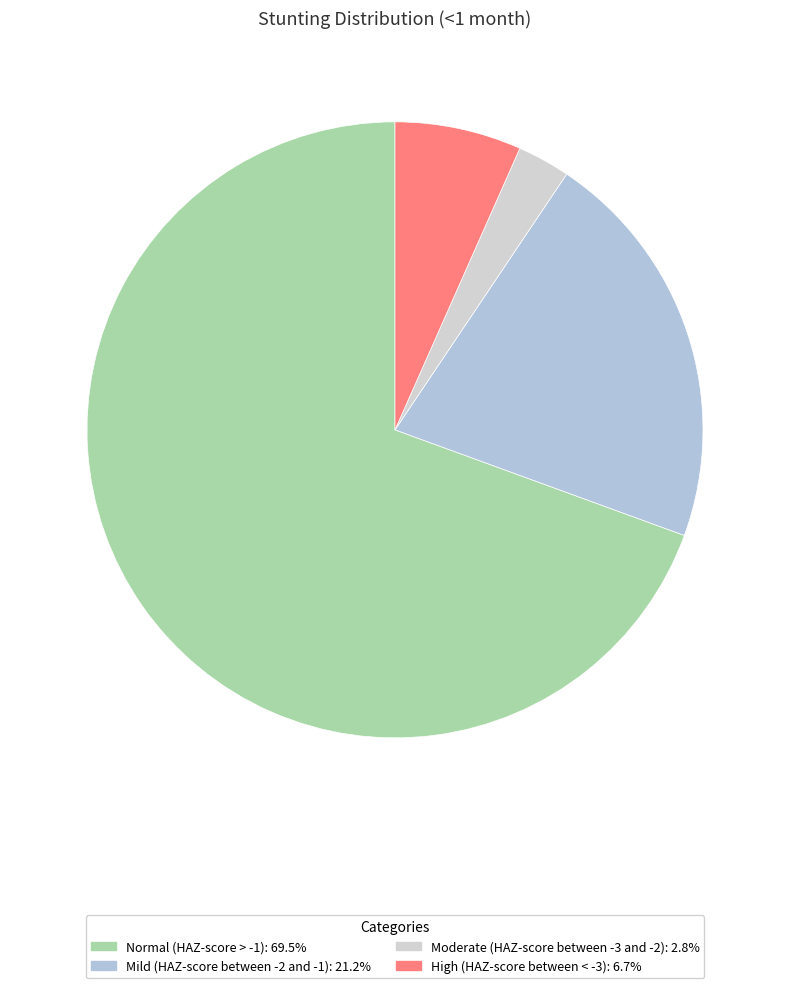

Which slice is the smallest?

Moderate (HAZ-score between -3 and -2)